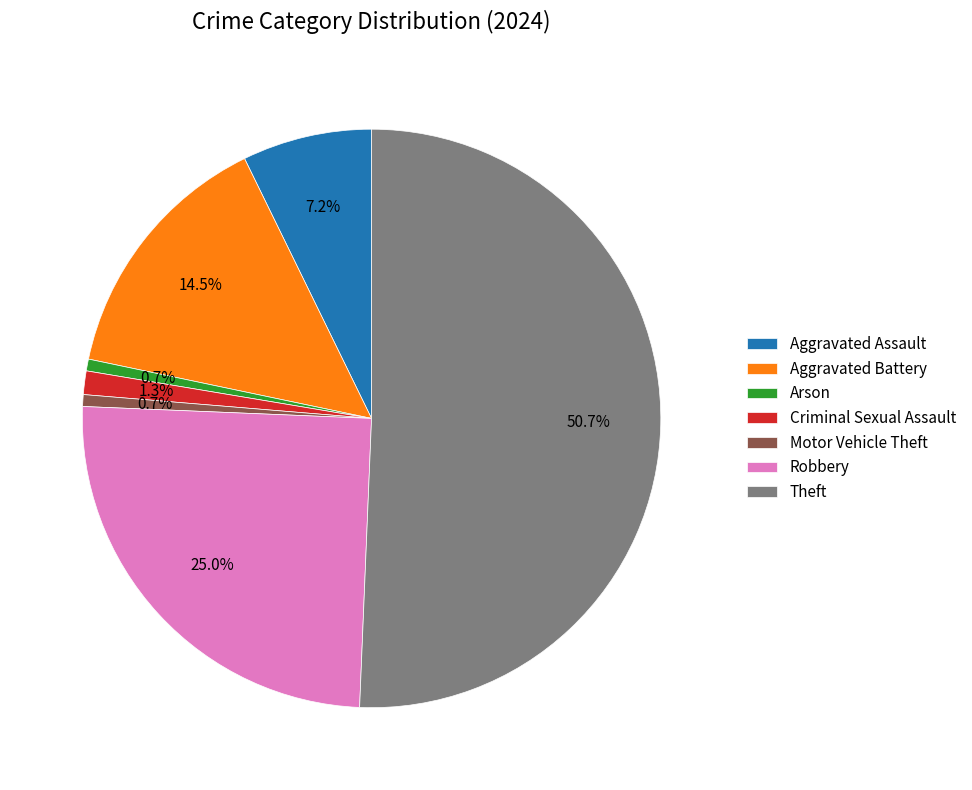

How many slices are in this pie chart?

7